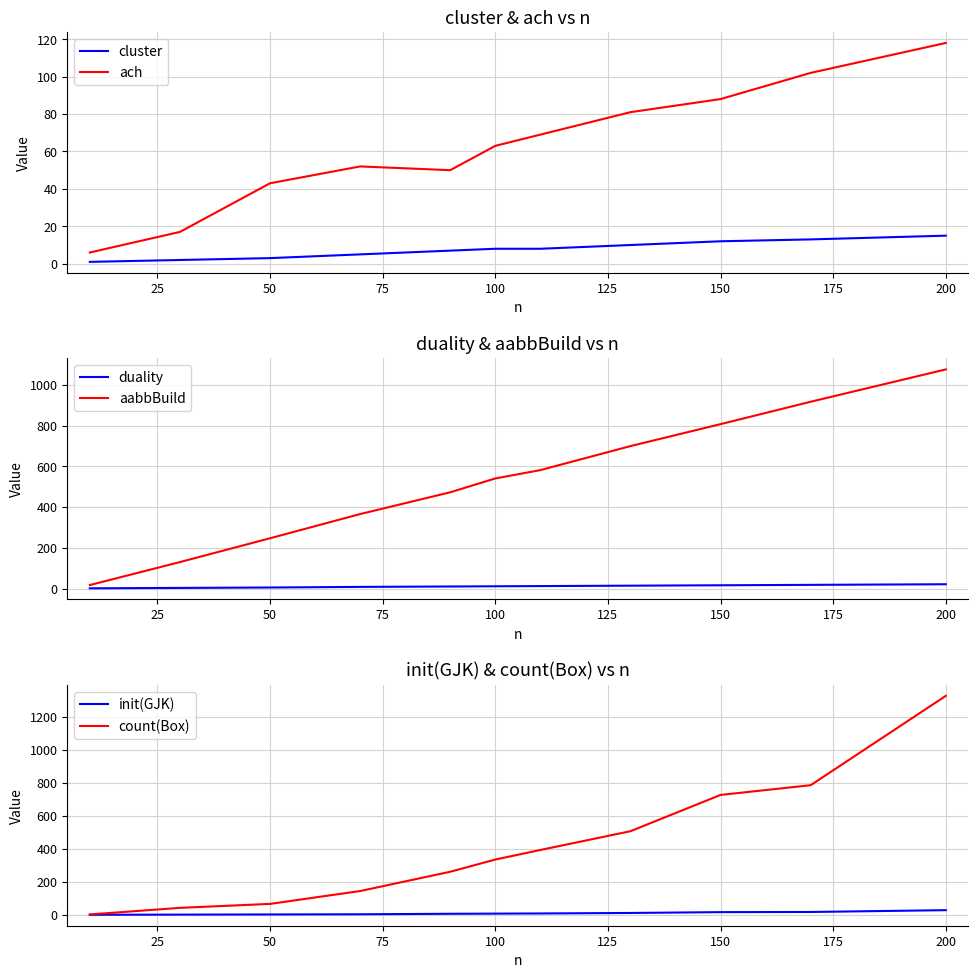

Is this an area chart (filled region under the line)?

No